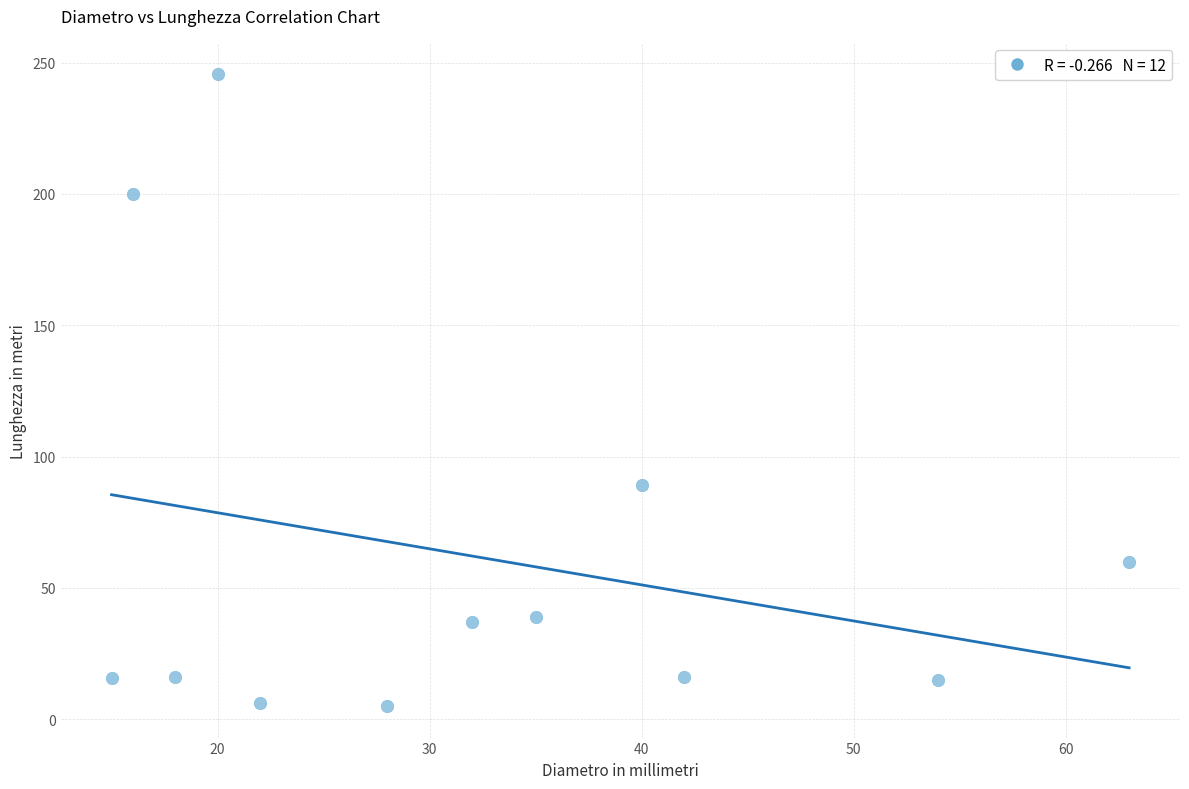

What Y value in the scatter plot is closest to 125?

89.0